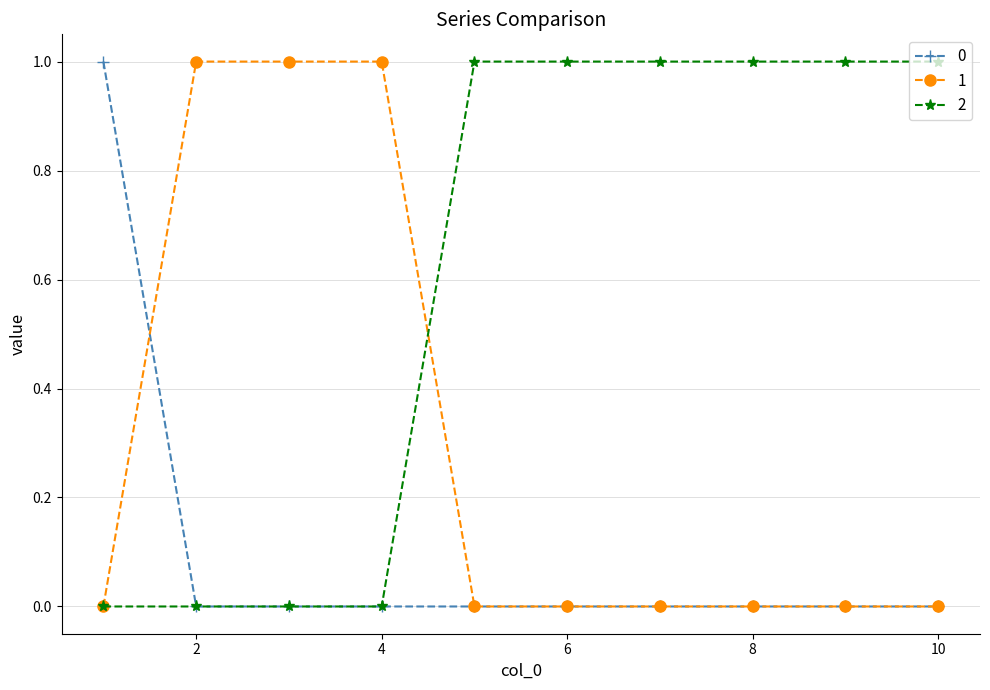

List the series in order of their overall mean, highest first.

2, 1, 0